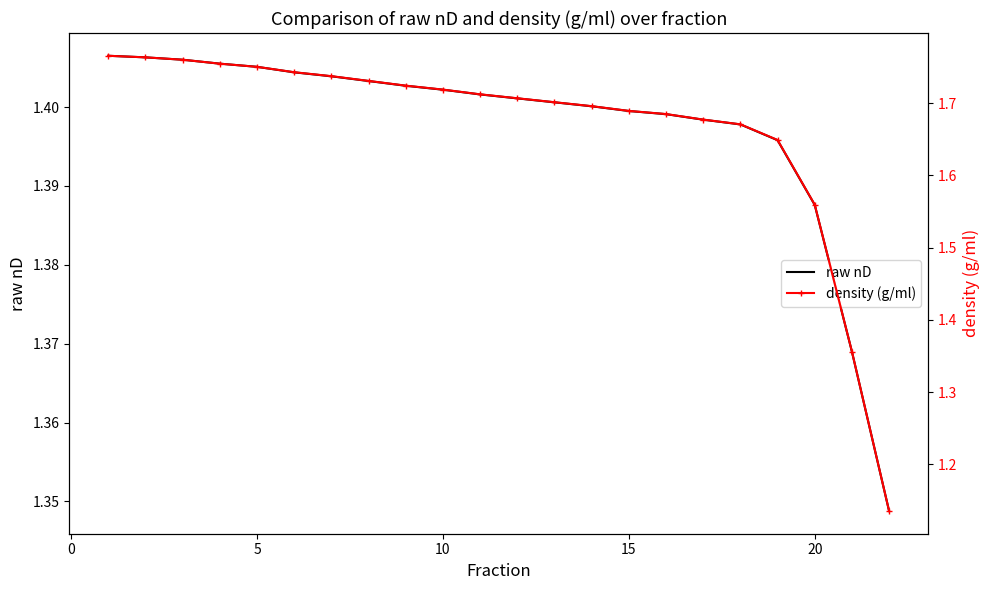

Where do density (g/ml) and raw nD first cross each other?

19 and 20